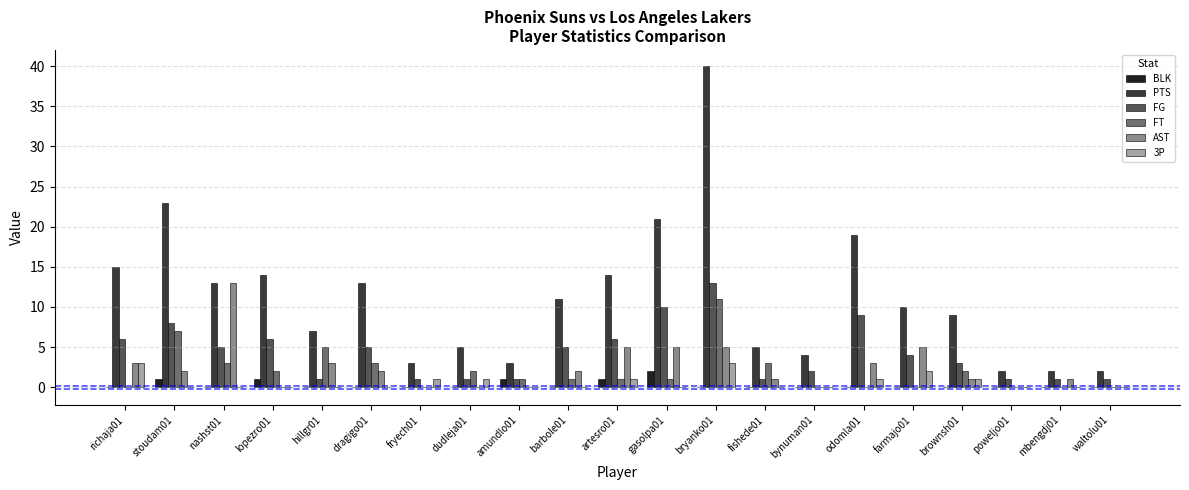

Is it true that FG equals 1 at waltolu01?

True